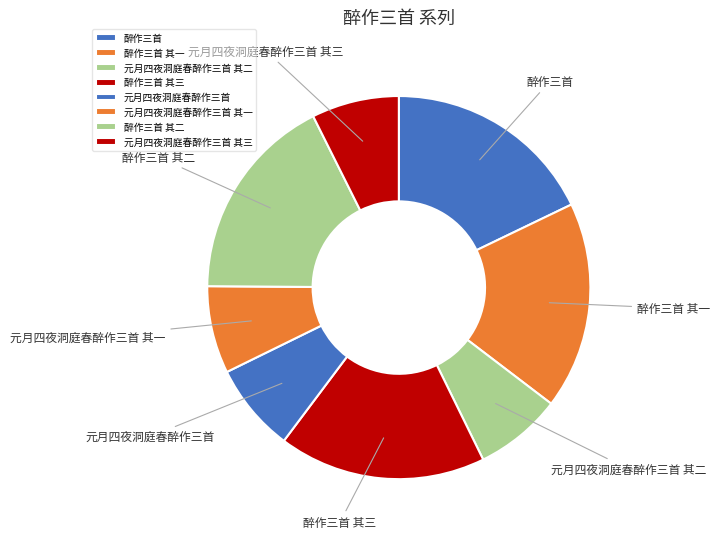

Combined, do 元月四夜洞庭春醉作三首 and 醉作三首 其三 account for over 50%?

No